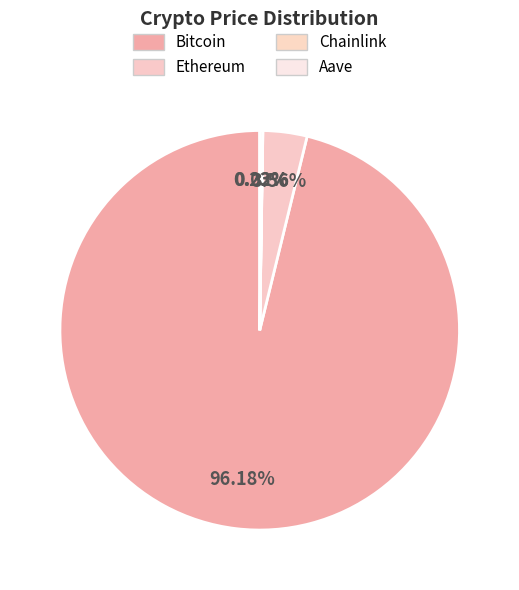

Does Bitcoin account for over 50% of the chart?

Yes